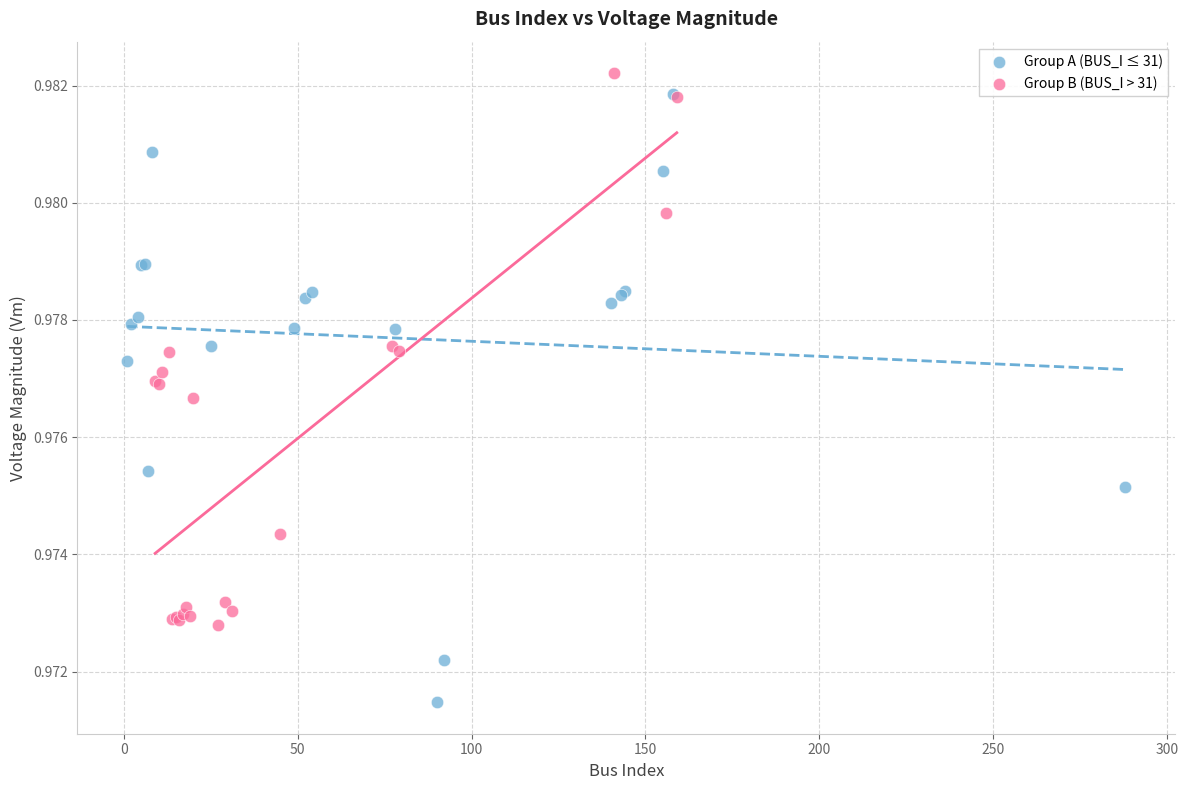

What are all the series names shown in the legend?

Group A (BUS_I ≤ 31), Group B (BUS_I > 31)